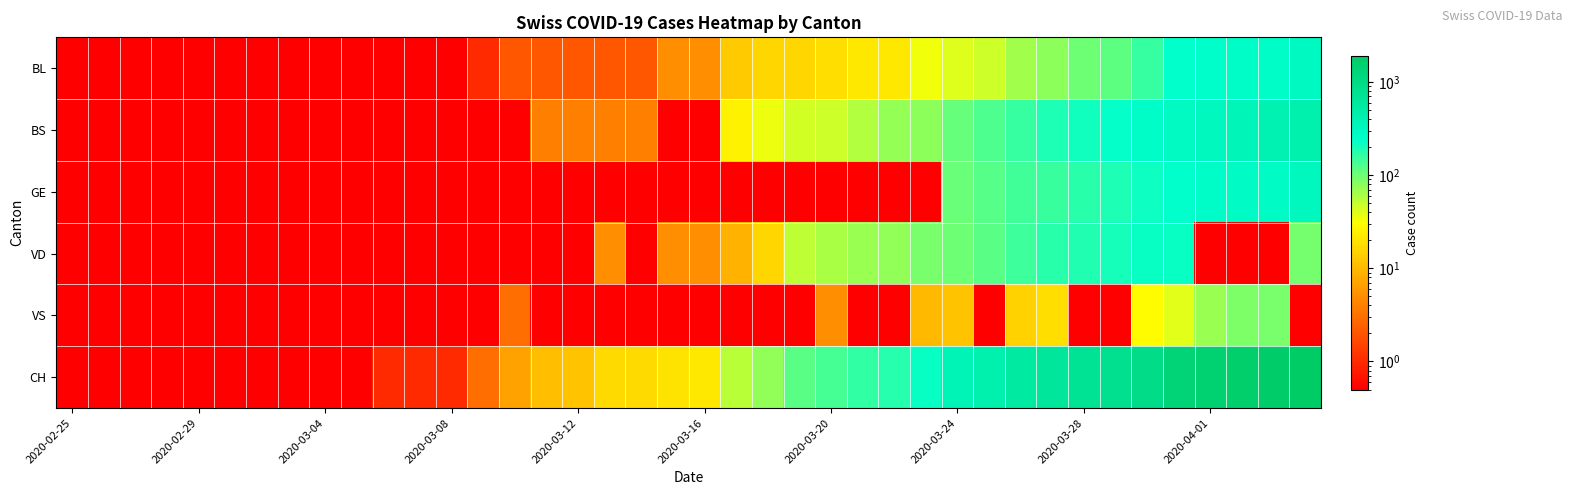

At how many categories does at least one series exceed 1713?

2